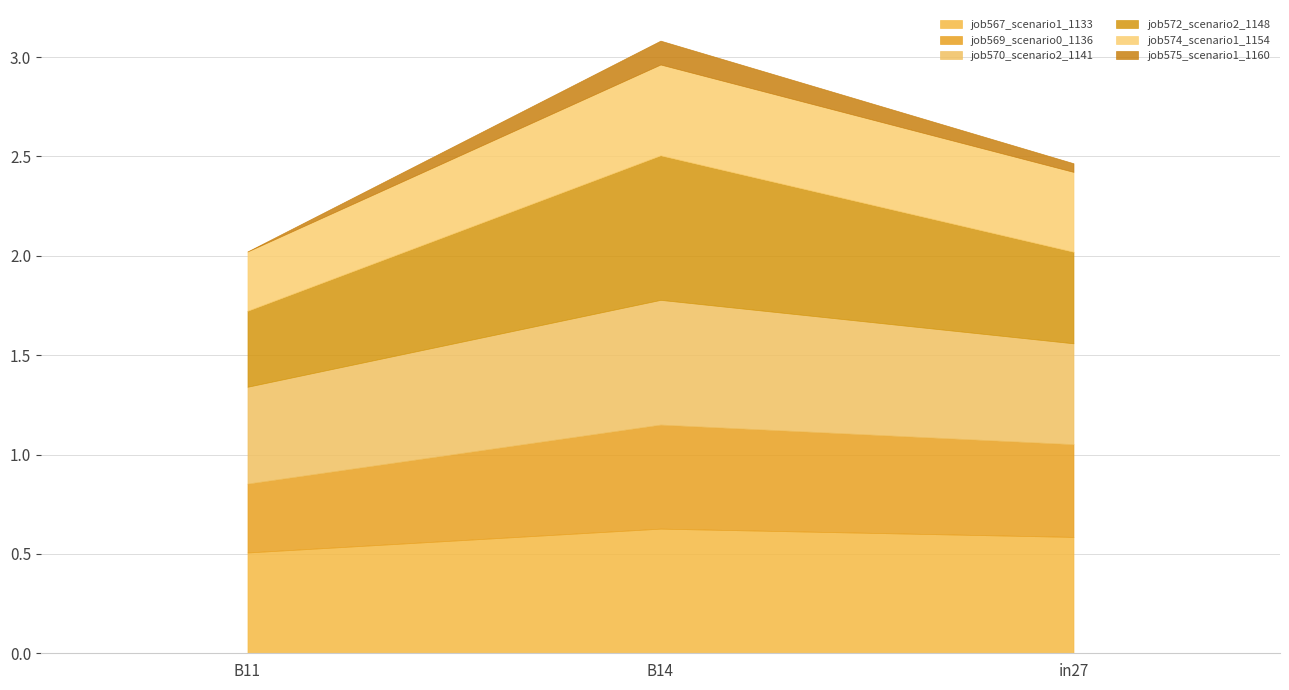

What are all the series names shown in the legend?

job567_scenario1_1133, job569_scenario0_1136, job570_scenario2_1141, job572_scenario2_1148, job574_scenario1_1154, job575_scenario1_1160